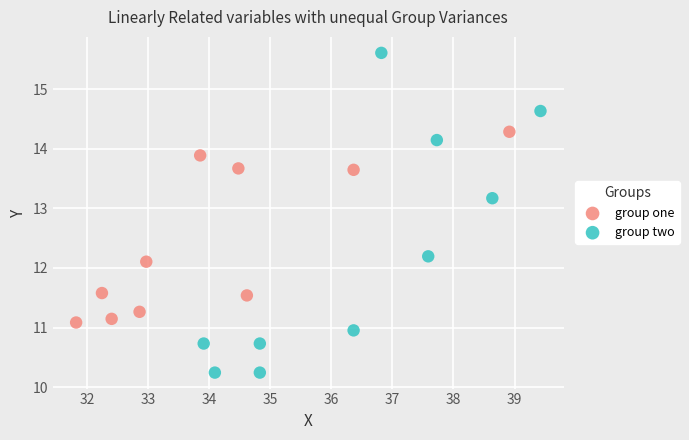

Which series has the widest spread of Y values?

group two